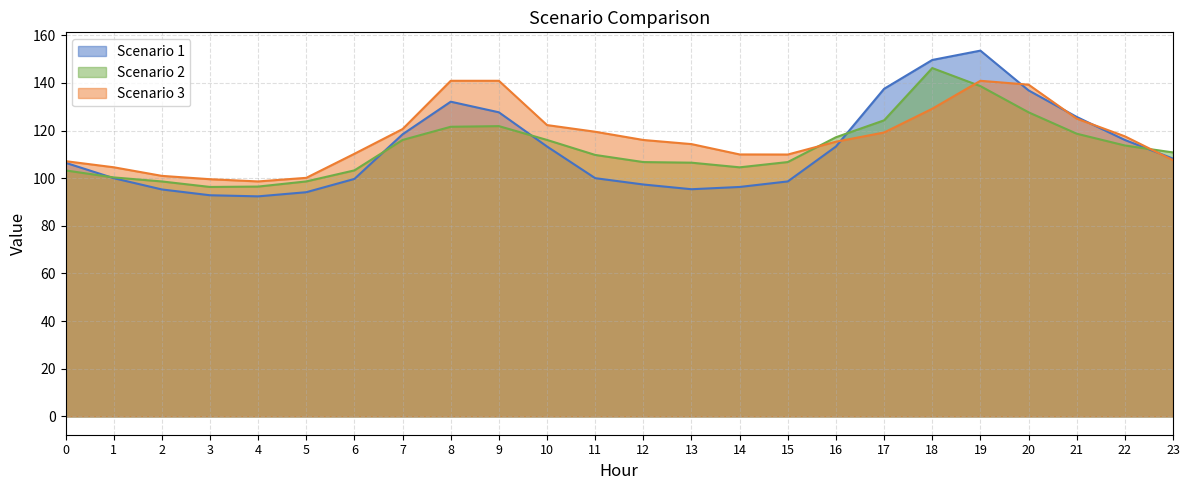

Reading left to right, what are all the values shown in this chart?

Scenario 1: 106.5	100.0	95.3	92.8	92.4	94.1	99.7	118.4	132.1	127.7	113.3	100.0	97.4	95.4	96.3	98.6	113.3	137.5	149.6	153.6	136.9	125.7	116.1	108.2
Scenario 2: 103.3	100.3	98.6	96.3	96.5	98.6	103.3	116.1	121.6	121.9	116.1	109.8	106.8	106.5	104.6	106.8	117.2	124.3	146.2	138.6	127.7	118.7	113.7	110.8
Scenario 3: 107.2	104.6	101.0	99.6	98.6	100.2	110.3	120.6	140.9	140.9	122.3	119.5	116.0	114.3	110.0	109.9	115.3	119.2	129.2	140.9	139.3	125.0	117.6	107.6